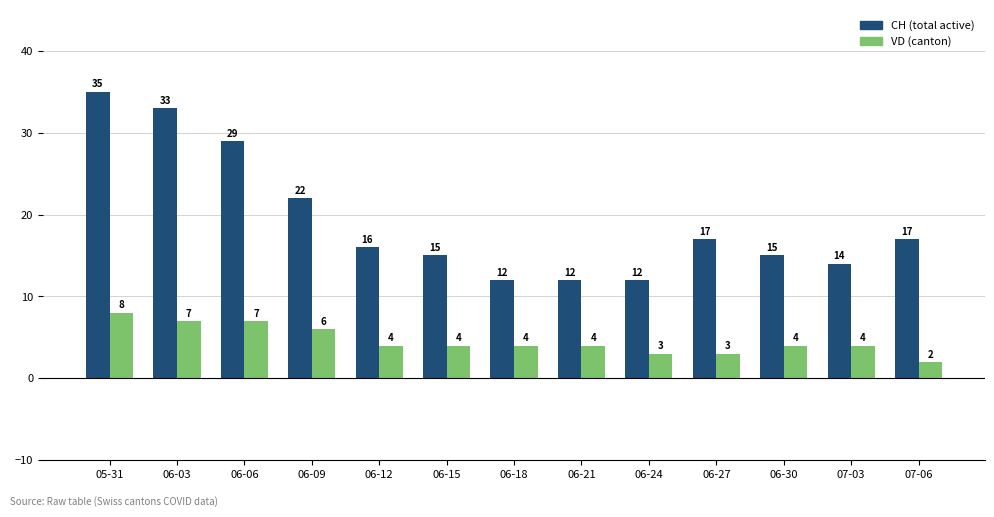

What is the difference between the VD (canton) values at 06-09 and 06-18?

2